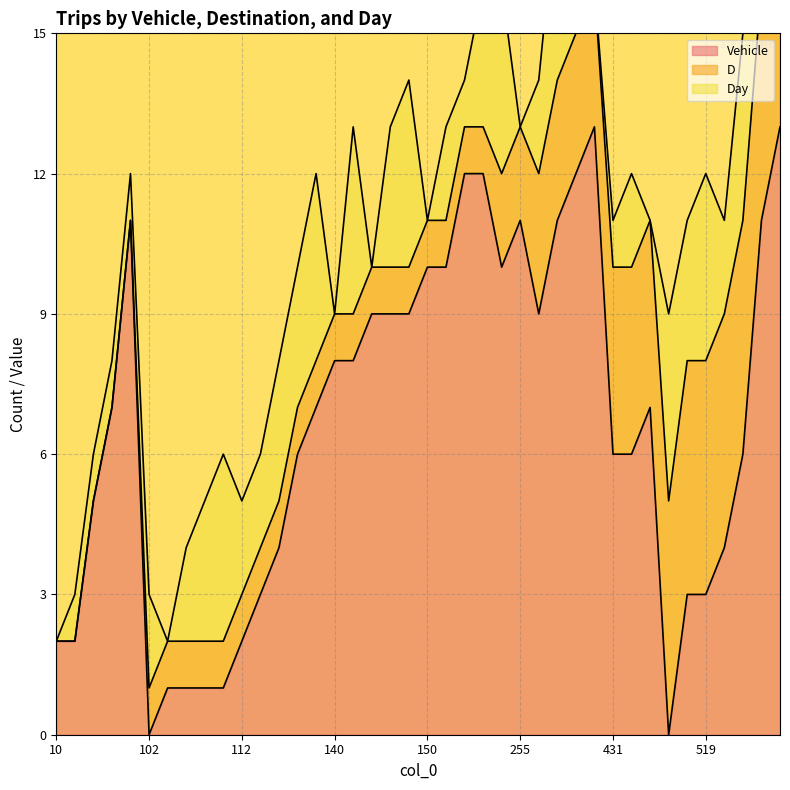

In Day, how many points are lower than both neighbors (excluding endpoints)?

10